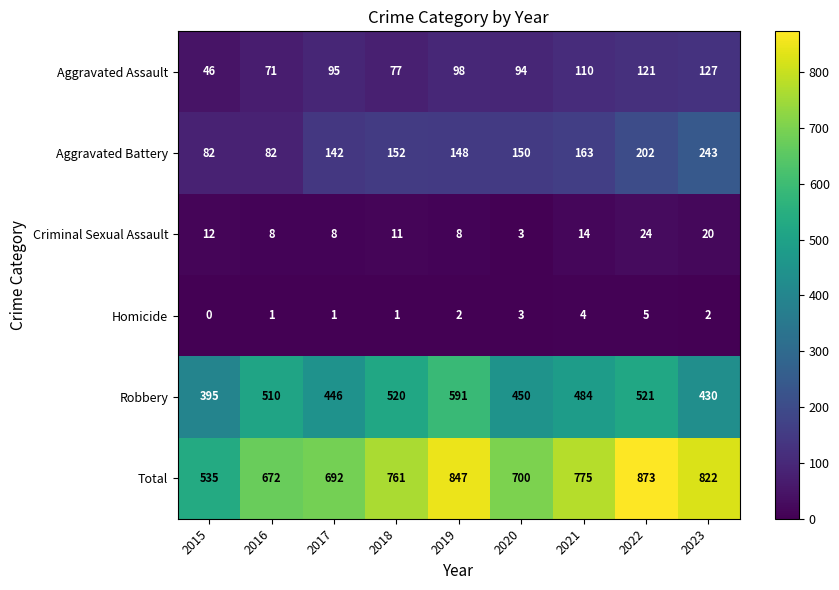

True or false: Homicide has a value of 3 at 2022.

False